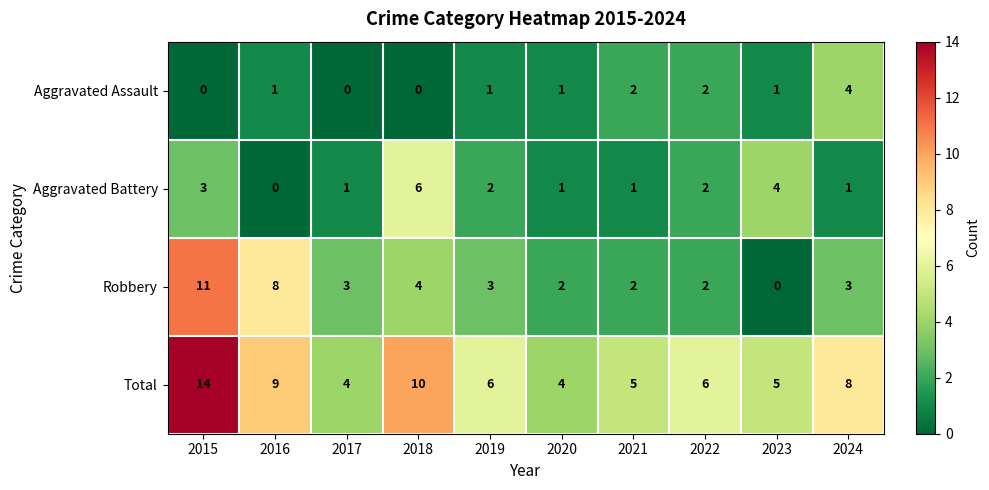

What is the average value of the Total series?

7